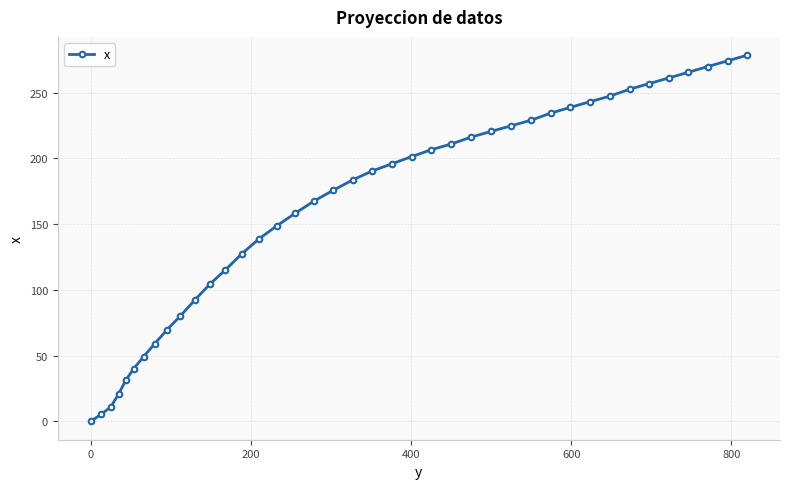

What is the difference between the maximum and minimum values?

278.4